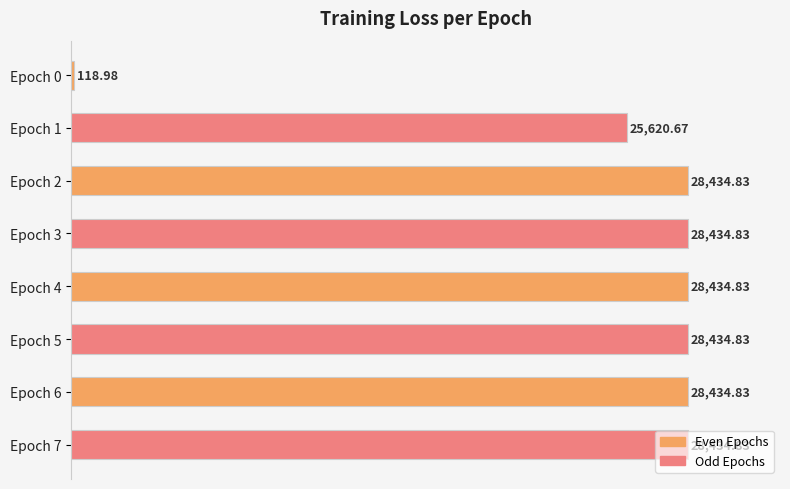

How many bars are there in total?

8